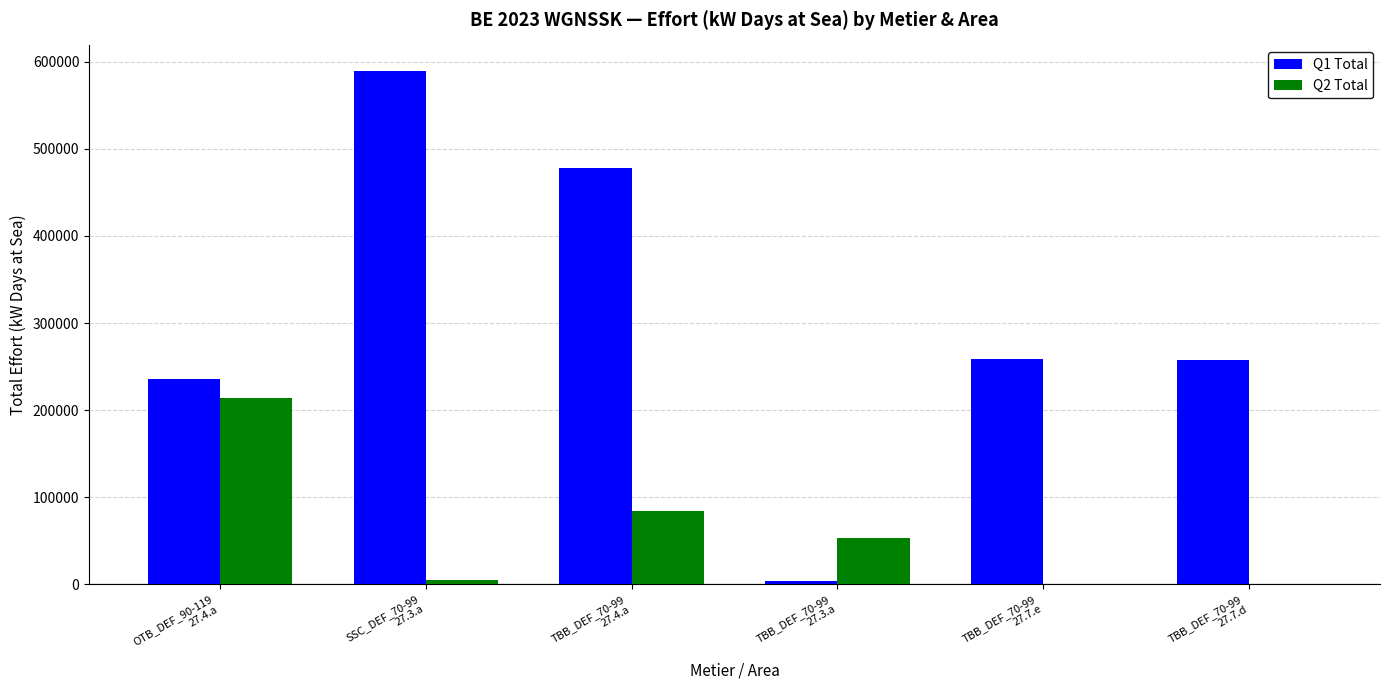

What is the greatest value displayed?

589363